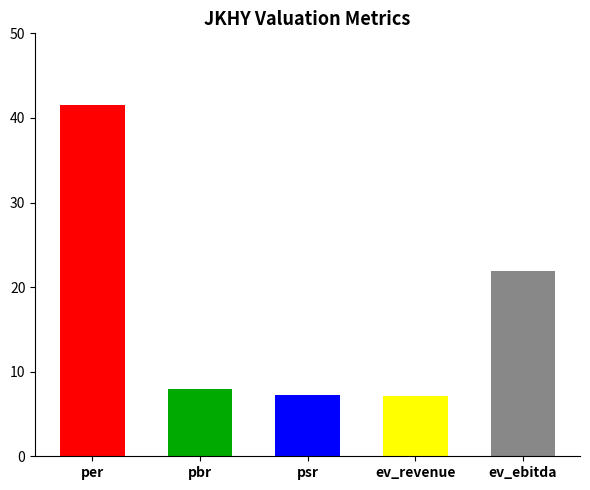

What is the change in value from pbr to ev_ebitda?

+13.9